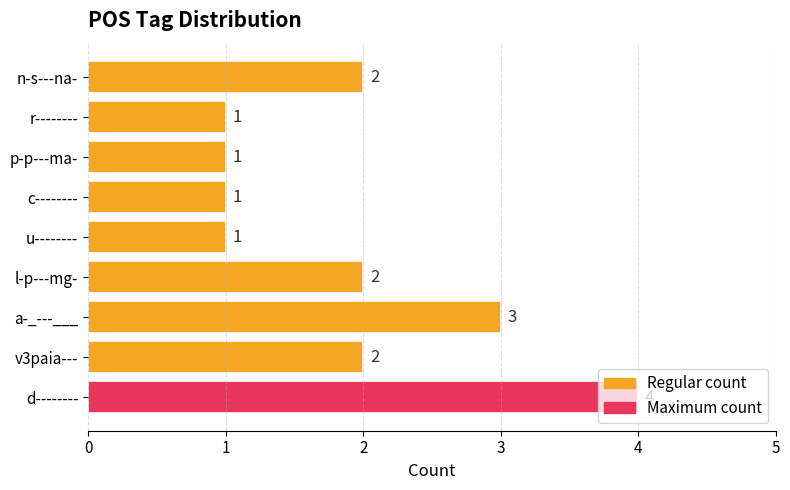

Are the bars grouped side by side (vs. stacked)?

No